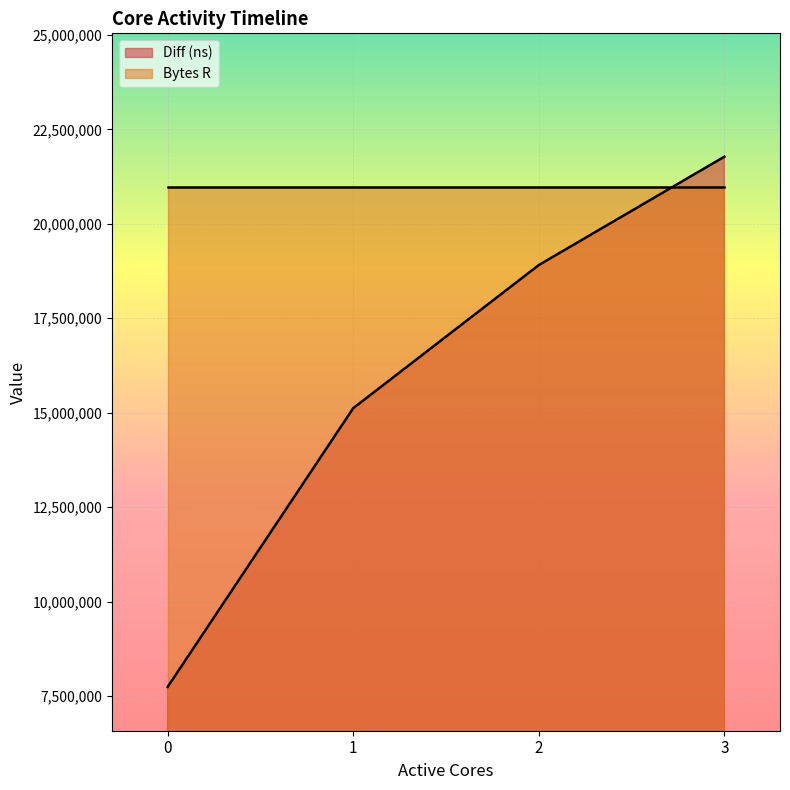

What is the value of the 2nd point from the left?

15117691